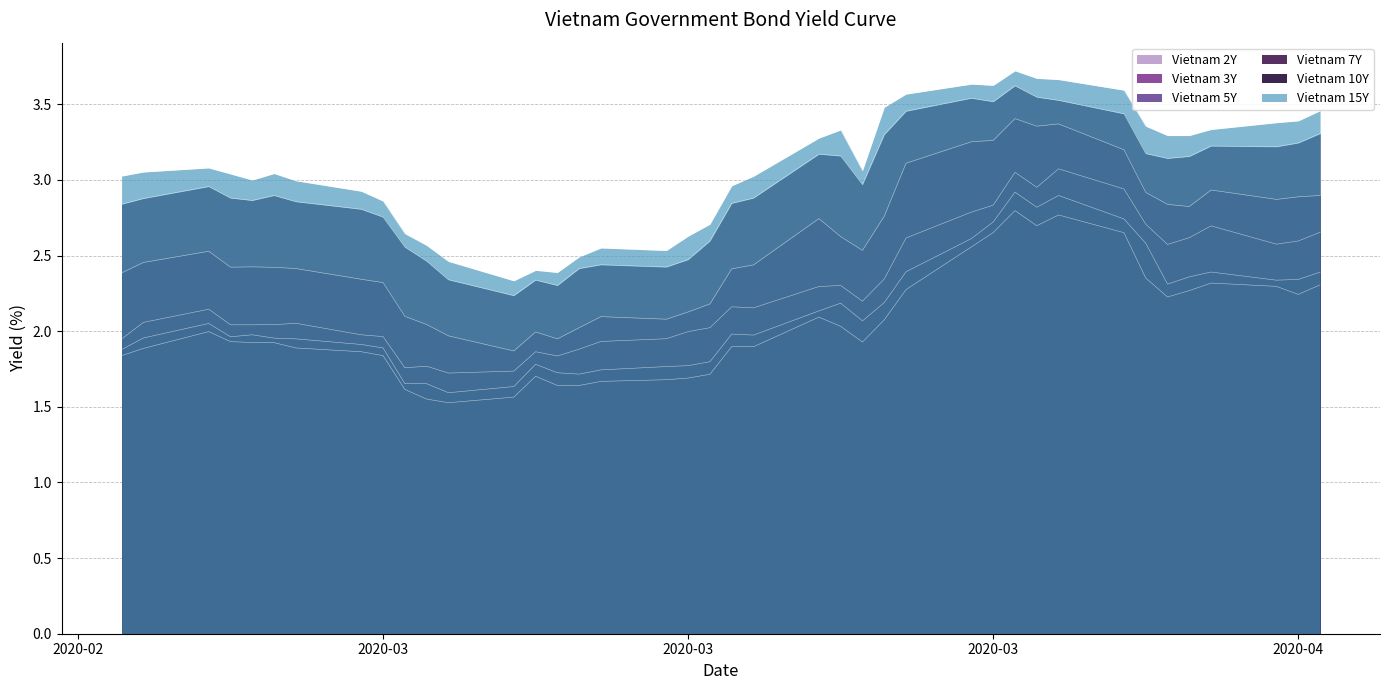

How many data points in Vietnam 15Y are less than 3?

16